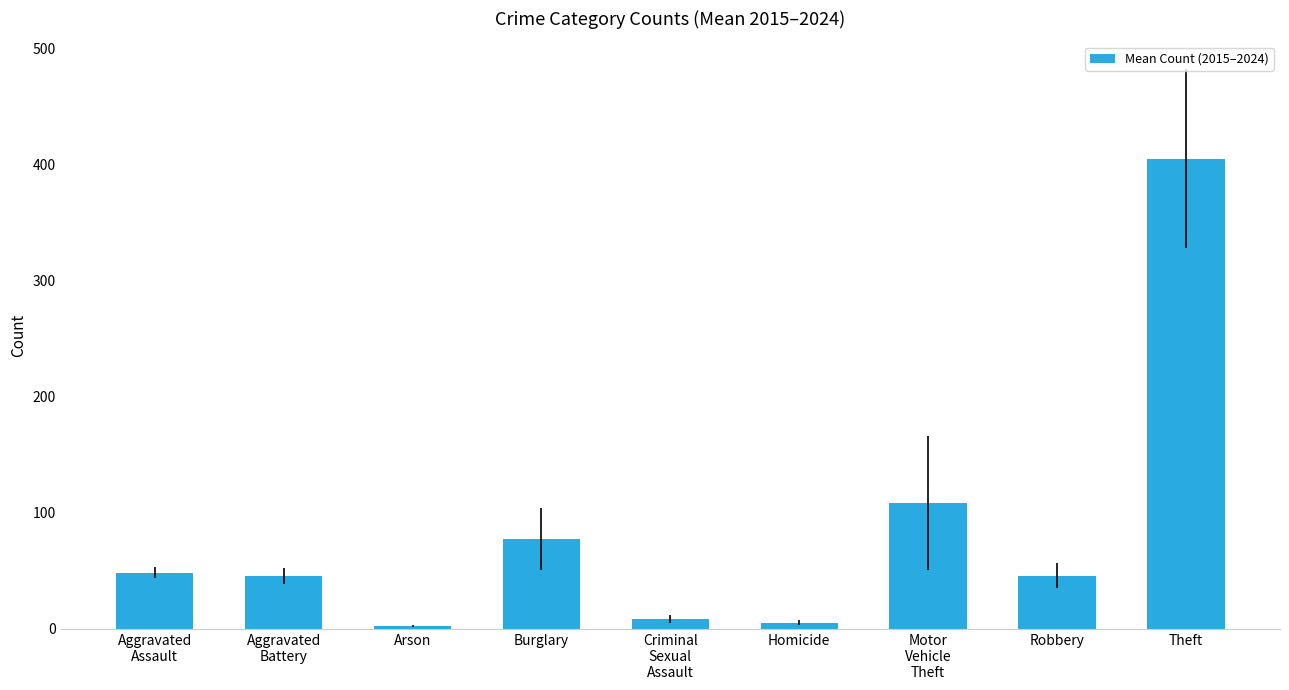

How many distinct data groups are displayed?

1